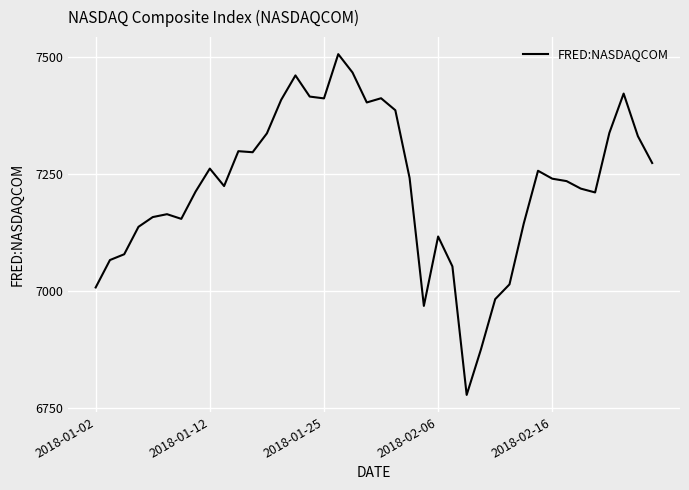

What is the average value?

7223.6